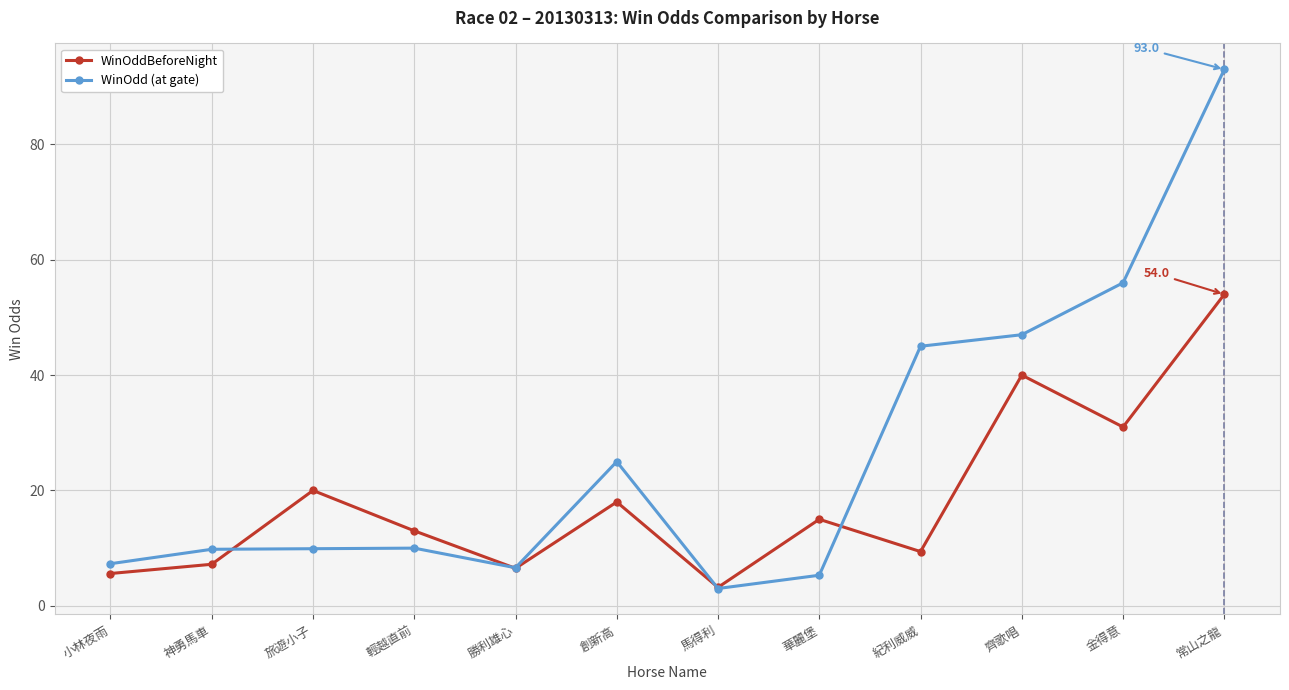

What is the difference between the highest and lowest values at 創新高?

7.0